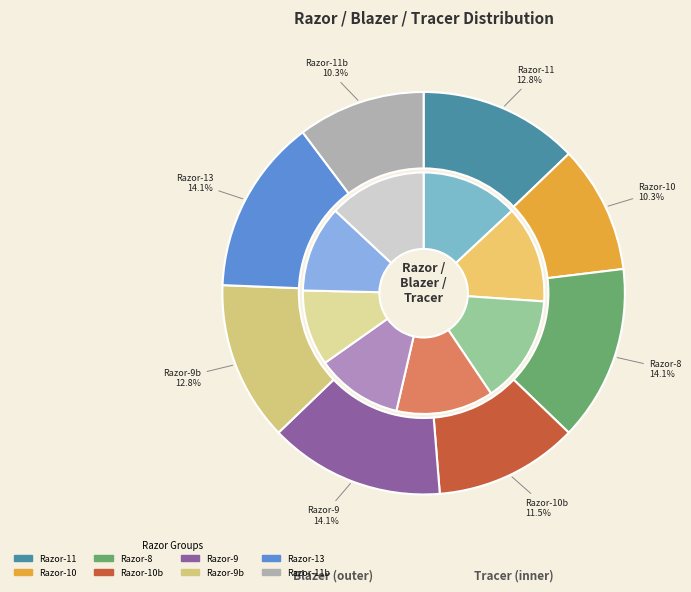

Count the number of slices in the pie.

8